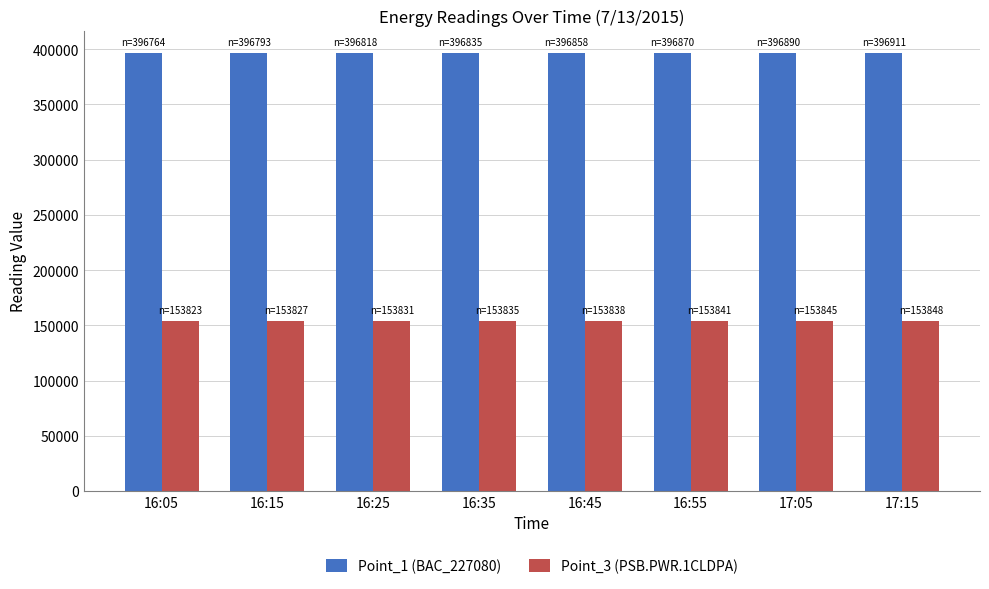

What position from the left is 16:25?

3